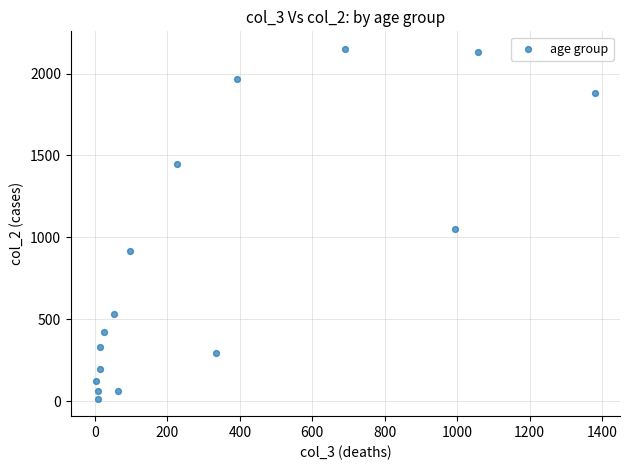

What is the range of X values (max minus min)?

1379